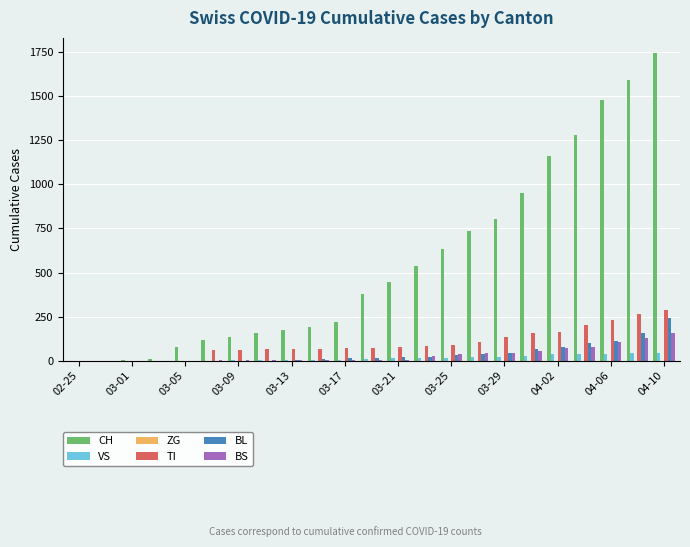

Which series has the largest total across all categories?

CH